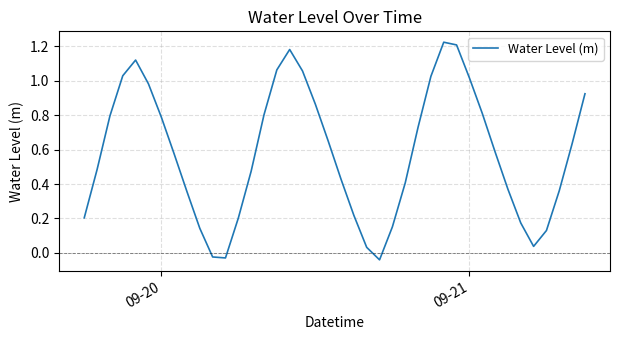

What is the difference between the maximum and minimum values?

1.3